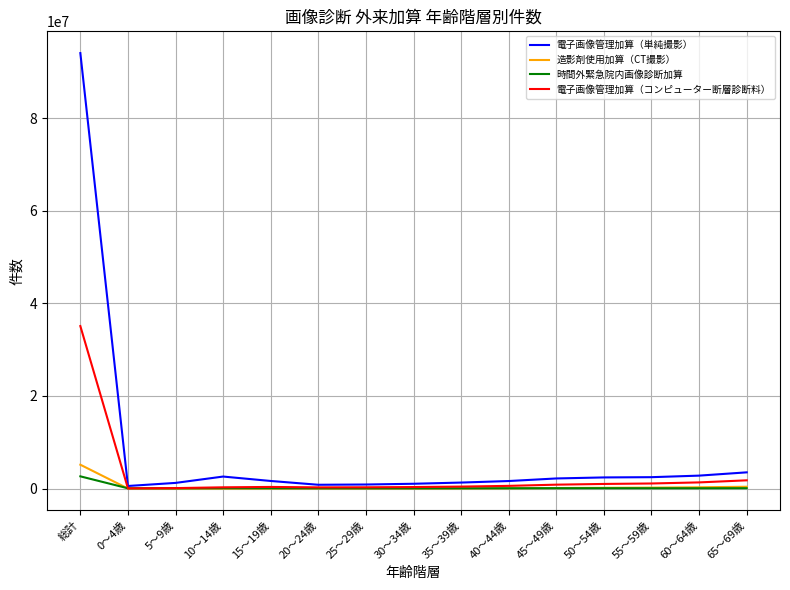

What are all the series names shown in the legend?

電子画像管理加算（単純撮影）, 造影剤使用加算（CT撮影）, 時間外緊急院内画像診断加算, 電子画像管理加算（コンピューター断層診断料）